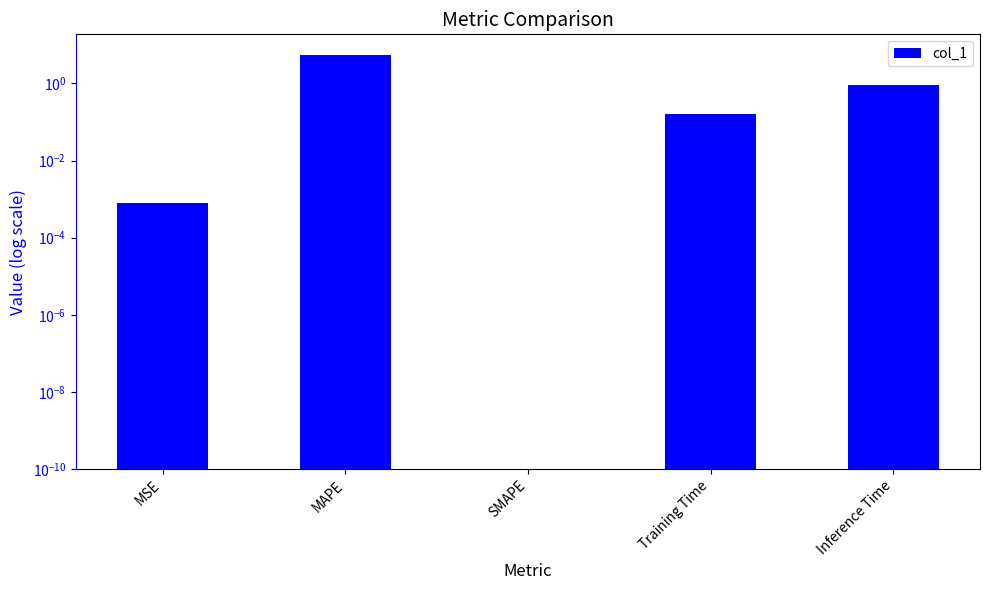

What is the label of the 4th bar from the left?

Training Time